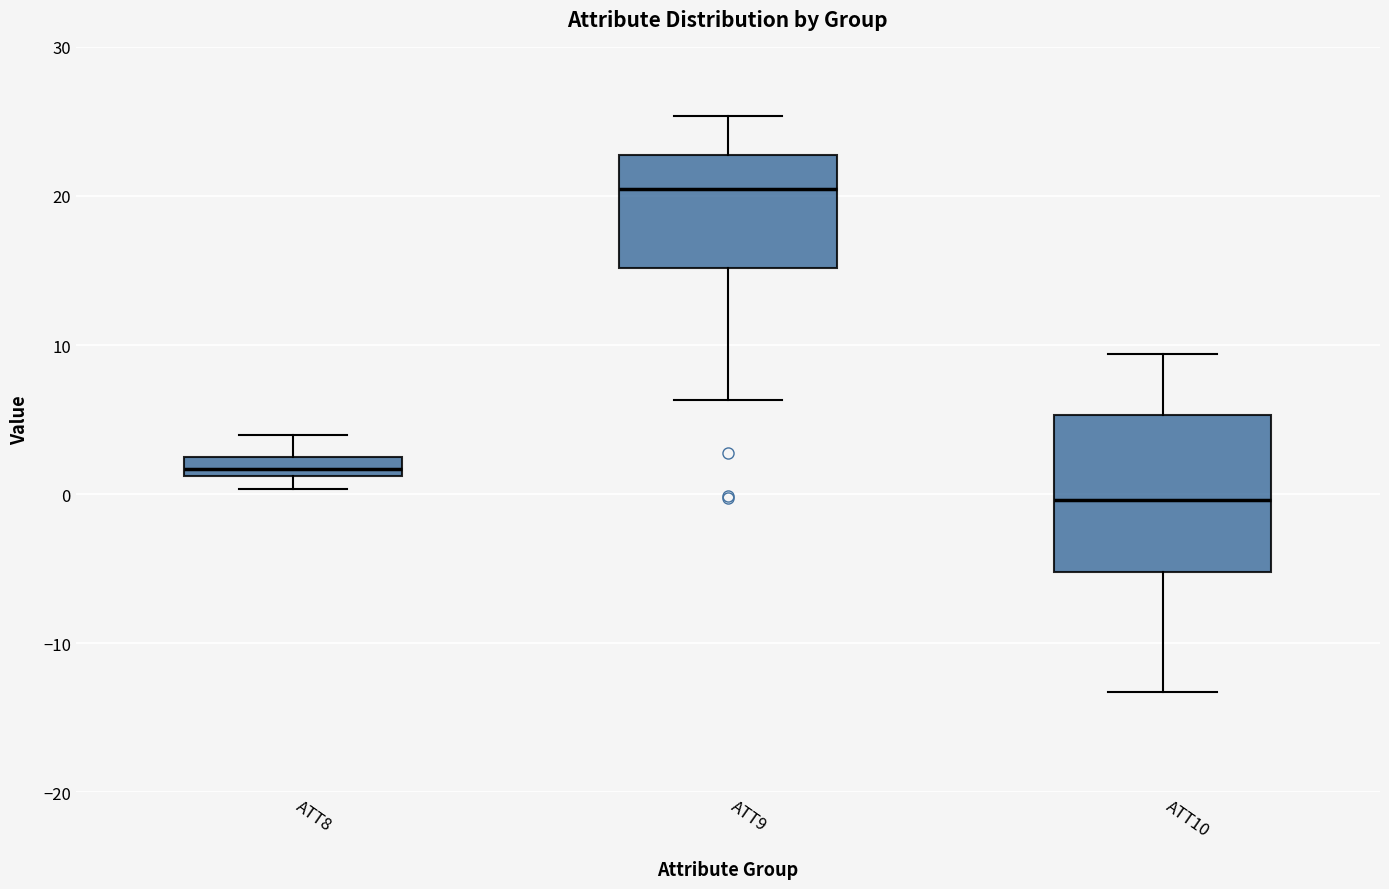

Comparing the boxes themselves (not the whiskers), which one is the tallest?

ATT10